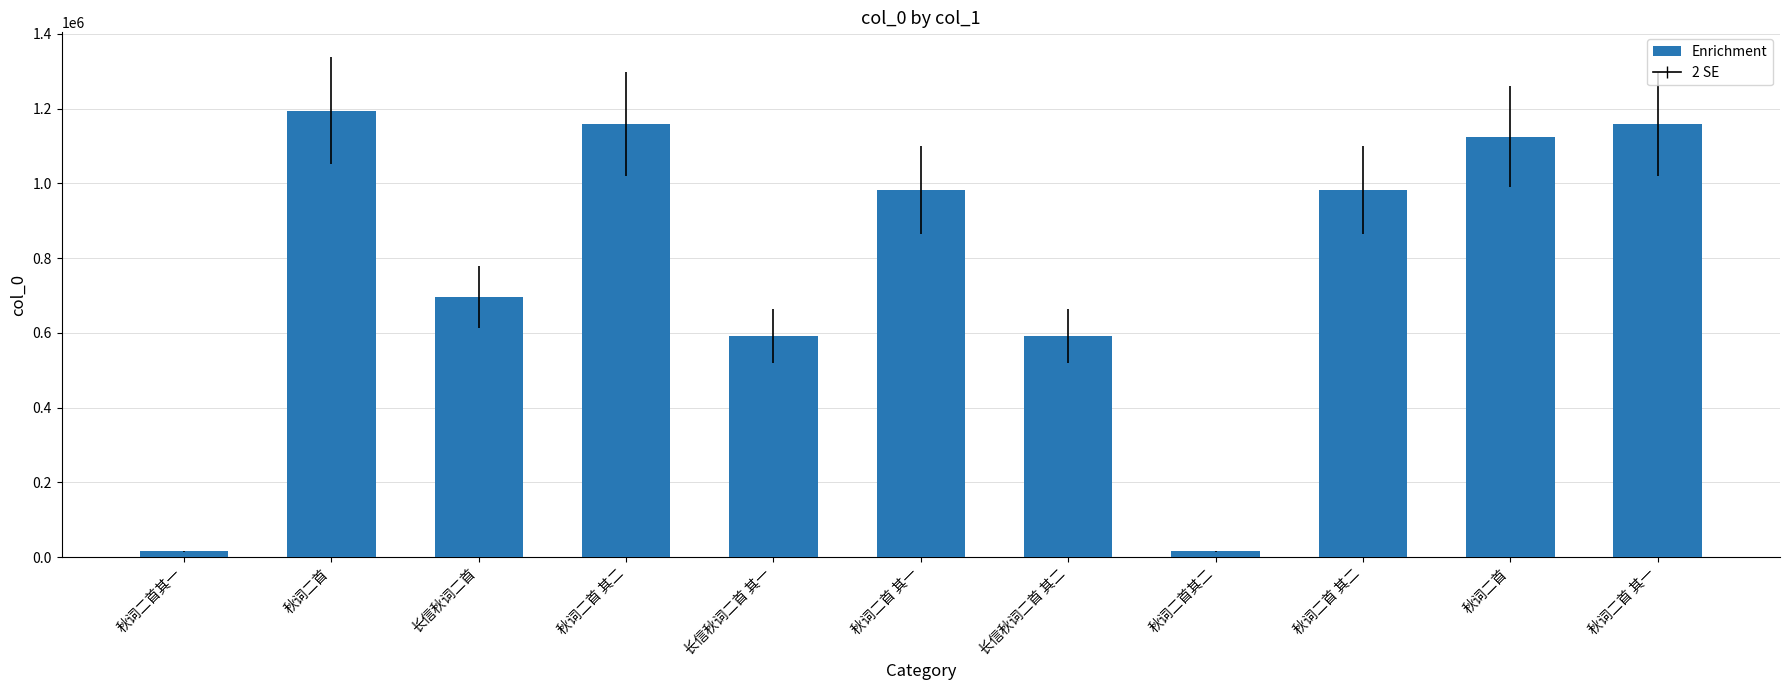

How many data points are less than 982390?

5